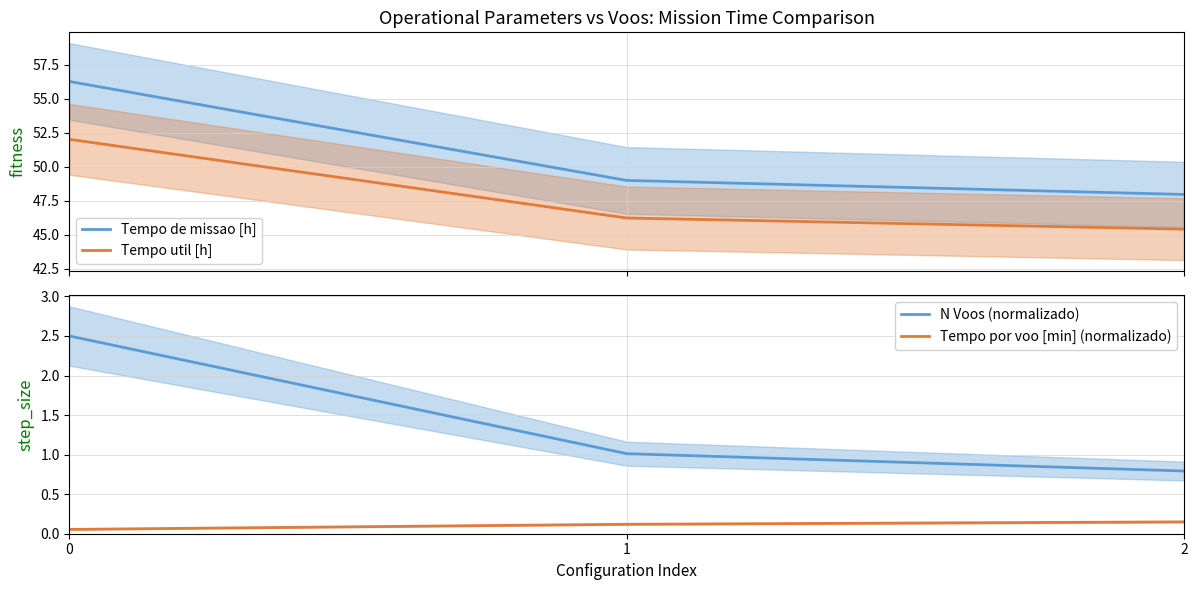

Count the number of data series in this chart.

4